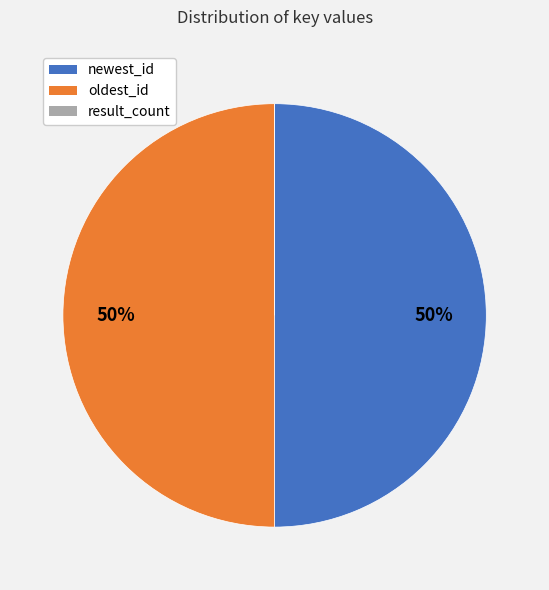

To the nearest percent, what is the combined percentage of oldest_id and newest_id?

100%